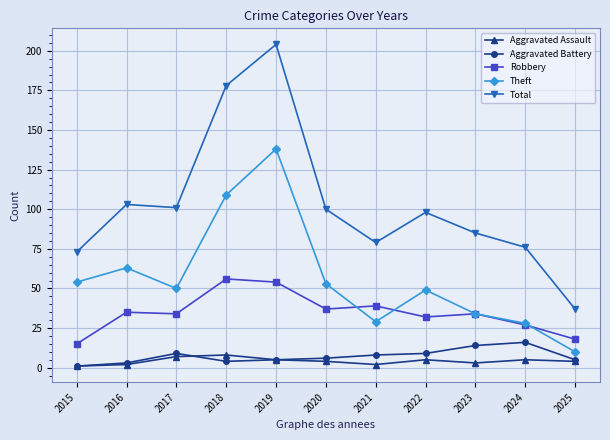

How many distinct data groups are displayed?

5